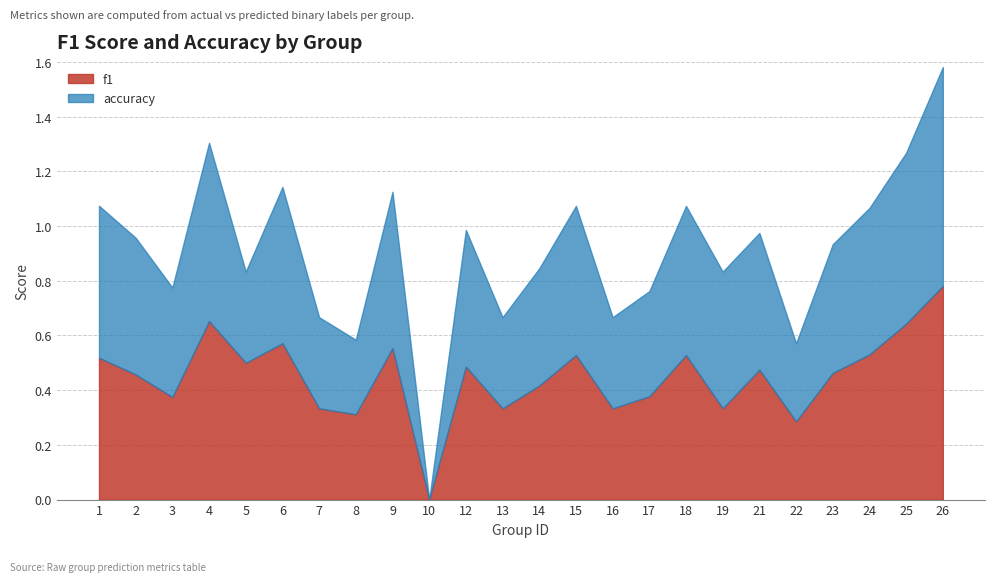

What are all the series names shown in the legend?

f1, accuracy